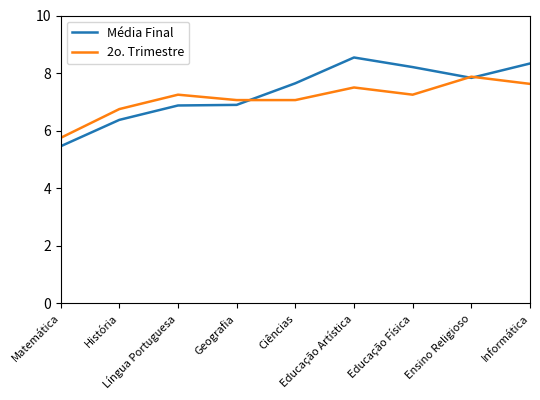

List the series in order of their peak value, lowest first.

2o. Trimestre, Média Final